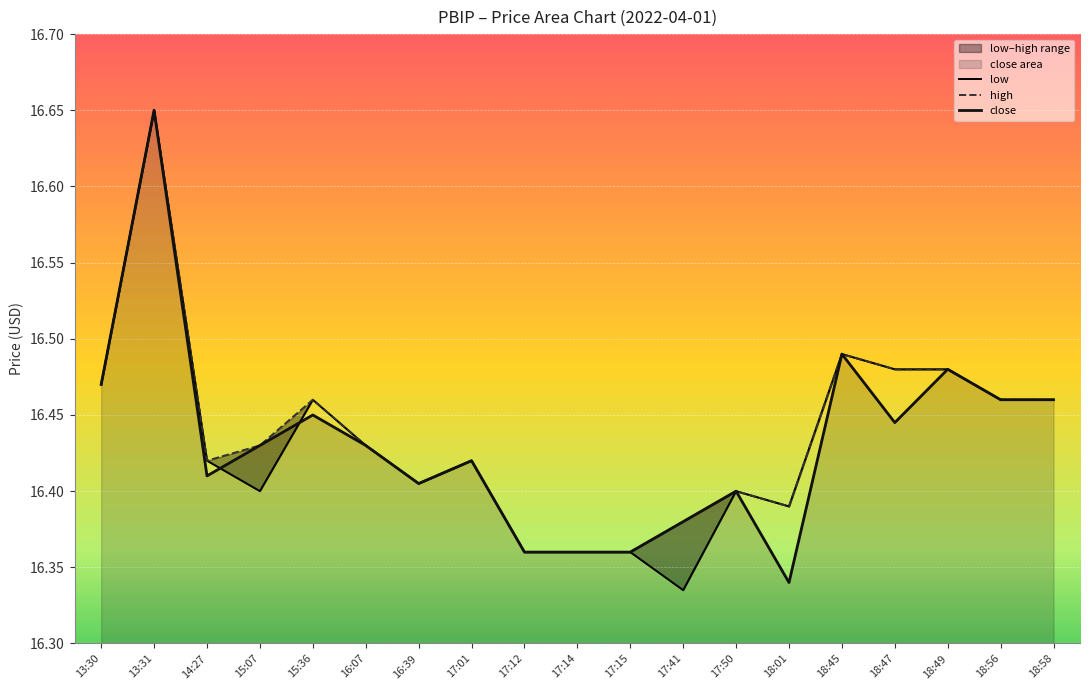

Rank the categories by low value from highest to lowest.

13:31, 18:45, 18:47, 18:49, 13:30, 15:36, 18:56, 18:58, 16:07, 14:27, 17:01, 16:39, 15:07, 17:50, 18:01, 17:12, 17:14, 17:15, 17:41